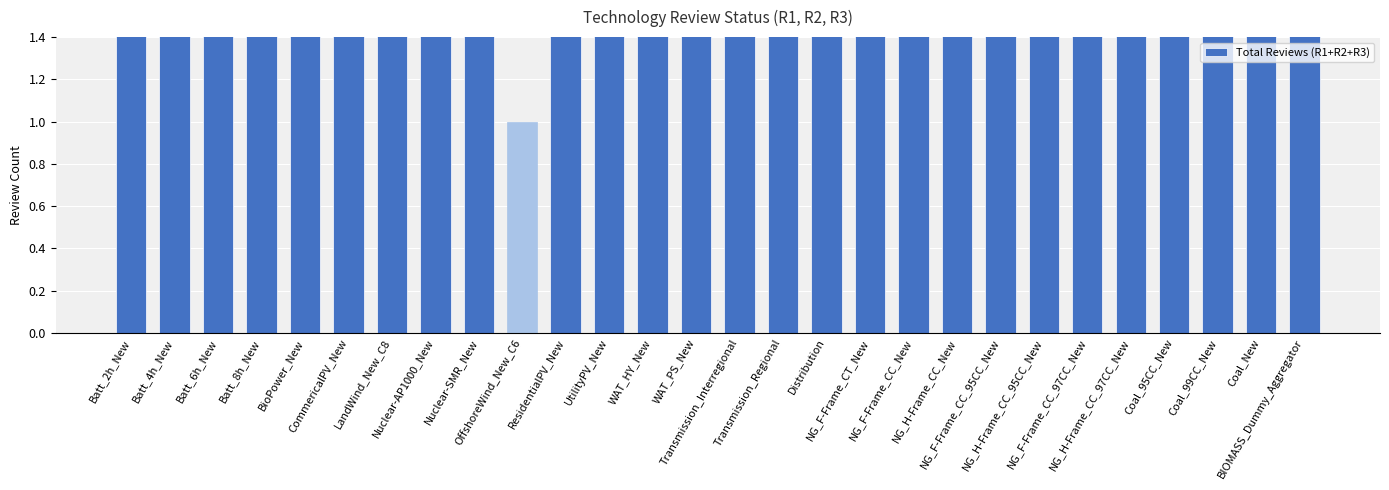

What is the label of the 28th bar from the left?

BIOMASS_Dummy_Aggregator